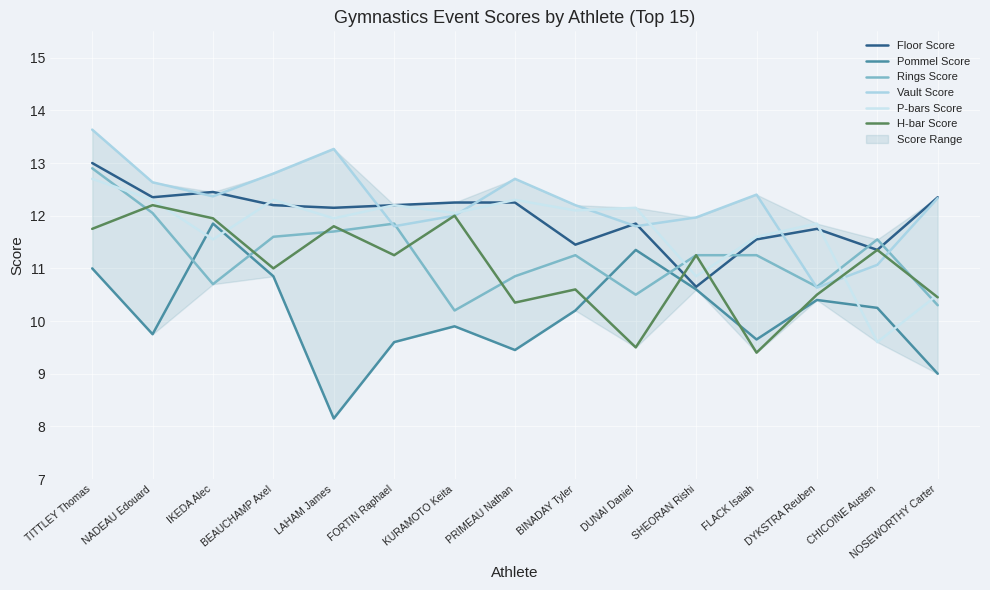

Reading right to left, what are all the values shown in this chart?

Floor Score: NOSEWORTHY Carter=12.3	CHICOINE Austen=11.3	DYKSTRA Reuben=11.8	FLACK Isaiah=11.6	SHEORAN Rishi=10.7	DUNAI Daniel=11.8	BINADAY Tyler=11.4	PRIMEAU Nathan=12.2	KURAMOTO Keita=12.2	FORTIN Raphael=12.2	LAHAM James=12.2	BEAUCHAMP Axel=12.2	IKEDA Alec=12.4	NADEAU Edouard=12.3	TITTLEY Thomas=13.0
Pommel Score: NOSEWORTHY Carter=9.0	CHICOINE Austen=10.2	DYKSTRA Reuben=10.4	FLACK Isaiah=9.7	SHEORAN Rishi=10.6	DUNAI Daniel=11.3	BINADAY Tyler=10.2	PRIMEAU Nathan=9.4	KURAMOTO Keita=9.9	FORTIN Raphael=9.6	LAHAM James=8.2	BEAUCHAMP Axel=10.8	IKEDA Alec=11.8	NADEAU Edouard=9.8	TITTLEY Thomas=11.0
Rings Score: NOSEWORTHY Carter=10.3	CHICOINE Austen=11.6	DYKSTRA Reuben=10.7	FLACK Isaiah=11.2	SHEORAN Rishi=11.2	DUNAI Daniel=10.5	BINADAY Tyler=11.2	PRIMEAU Nathan=10.8	KURAMOTO Keita=10.2	FORTIN Raphael=11.8	LAHAM James=11.7	BEAUCHAMP Axel=11.6	IKEDA Alec=10.7	NADEAU Edouard=12.1	TITTLEY Thomas=12.9
Vault Score: NOSEWORTHY Carter=12.3	CHICOINE Austen=11.1	DYKSTRA Reuben=10.6	FLACK Isaiah=12.4	SHEORAN Rishi=12.0	DUNAI Daniel=11.8	BINADAY Tyler=12.2	PRIMEAU Nathan=12.7	KURAMOTO Keita=12.0	FORTIN Raphael=11.8	LAHAM James=13.3	BEAUCHAMP Axel=12.8	IKEDA Alec=12.4	NADEAU Edouard=12.6	TITTLEY Thomas=13.6
P-bars Score: NOSEWORTHY Carter=10.5	CHICOINE Austen=9.6	DYKSTRA Reuben=11.8	FLACK Isaiah=11.6	SHEORAN Rishi=10.8	DUNAI Daniel=12.2	BINADAY Tyler=12.1	PRIMEAU Nathan=12.3	KURAMOTO Keita=12.1	FORTIN Raphael=12.2	LAHAM James=11.9	BEAUCHAMP Axel=12.3	IKEDA Alec=11.6	NADEAU Edouard=12.3	TITTLEY Thomas=12.7
H-bar Score: NOSEWORTHY Carter=10.4	CHICOINE Austen=11.3	DYKSTRA Reuben=10.5	FLACK Isaiah=9.4	SHEORAN Rishi=11.2	DUNAI Daniel=9.5	BINADAY Tyler=10.6	PRIMEAU Nathan=10.3	KURAMOTO Keita=12.0	FORTIN Raphael=11.2	LAHAM James=11.8	BEAUCHAMP Axel=11.0	IKEDA Alec=11.9	NADEAU Edouard=12.2	TITTLEY Thomas=11.8